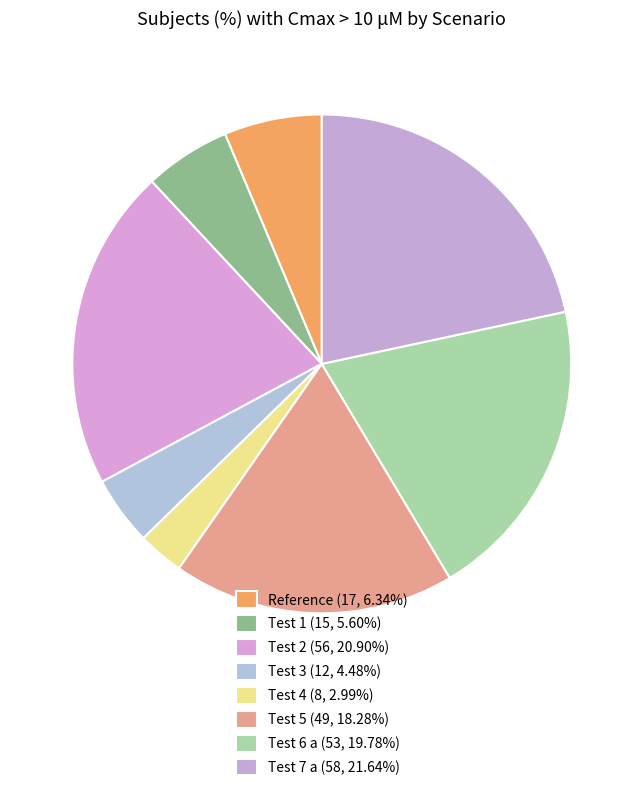

Is there any slice that represents more than half of the pie?

No